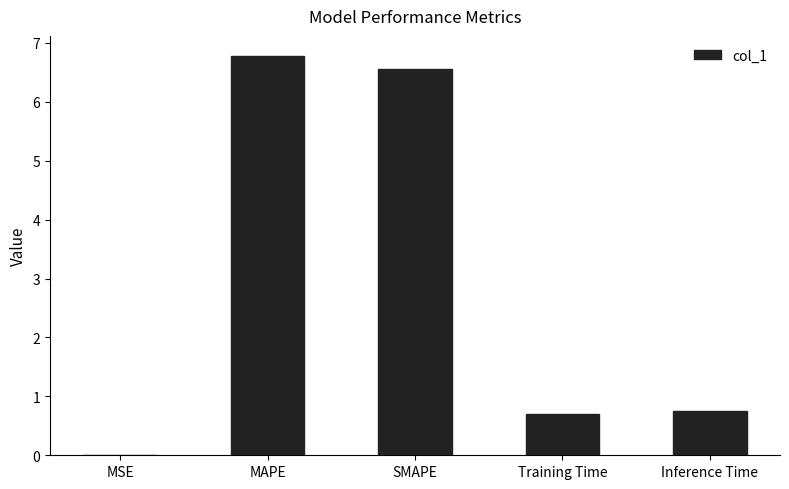

Approximately how many times larger is the value at Inference Time compared to SMAPE?

0.1